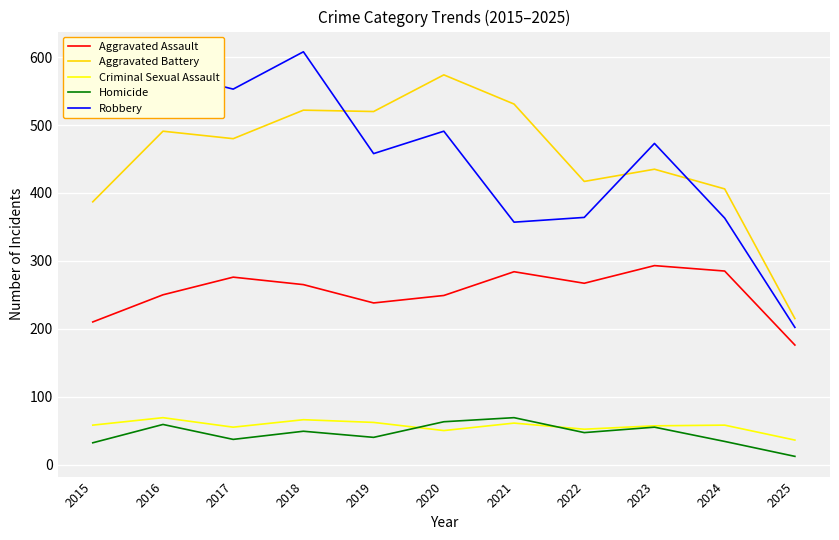

At which category does the chart reach its peak across all series?

2018